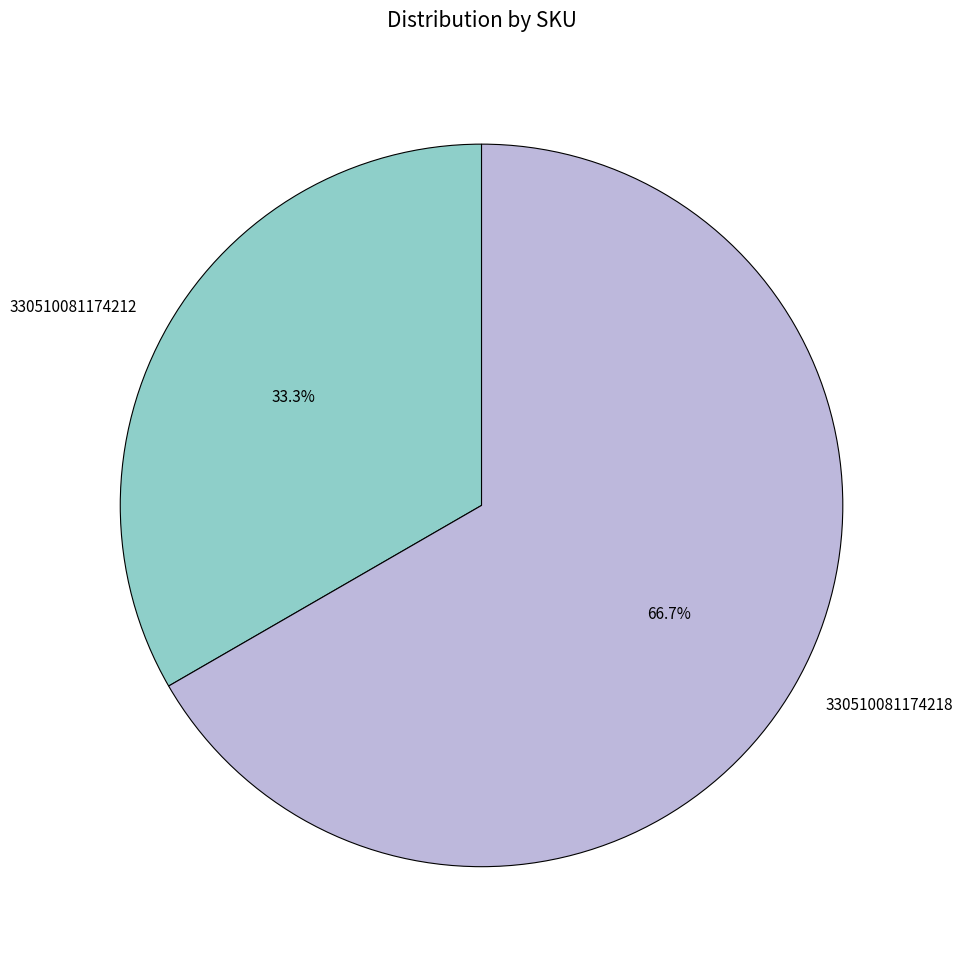

Is it true that 330510081174218 is 54% of the pie?

False